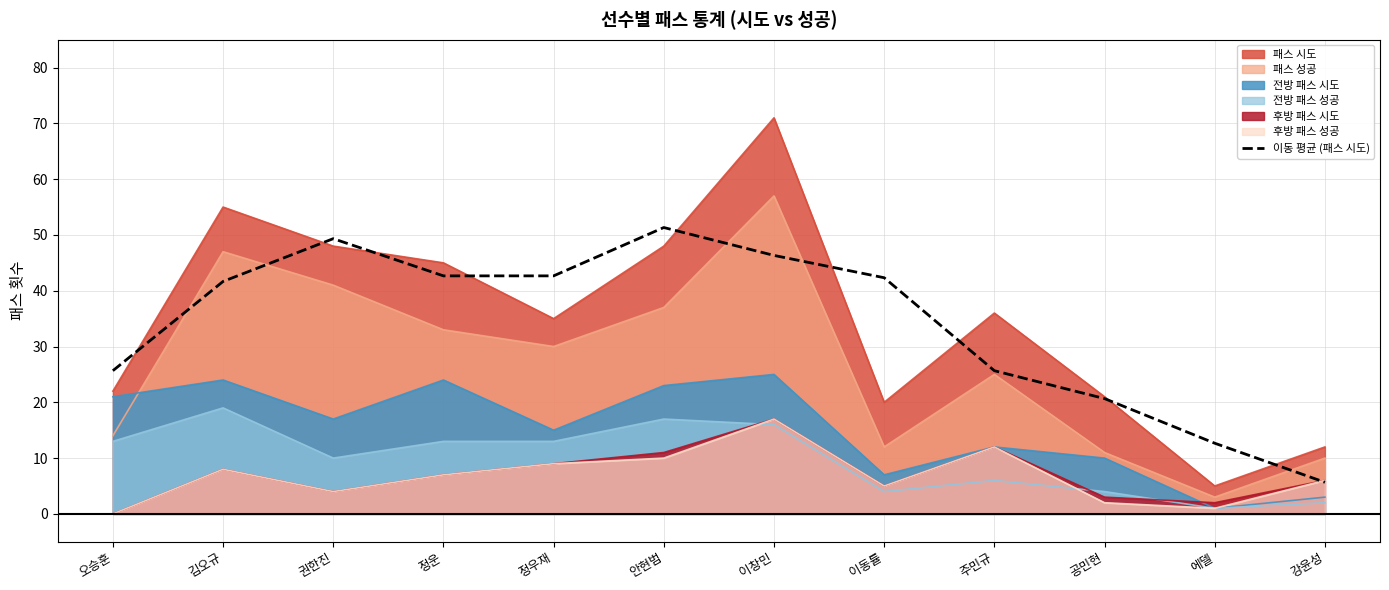

What value does the 전방 패스 시도 series have at 권한진?

17.0